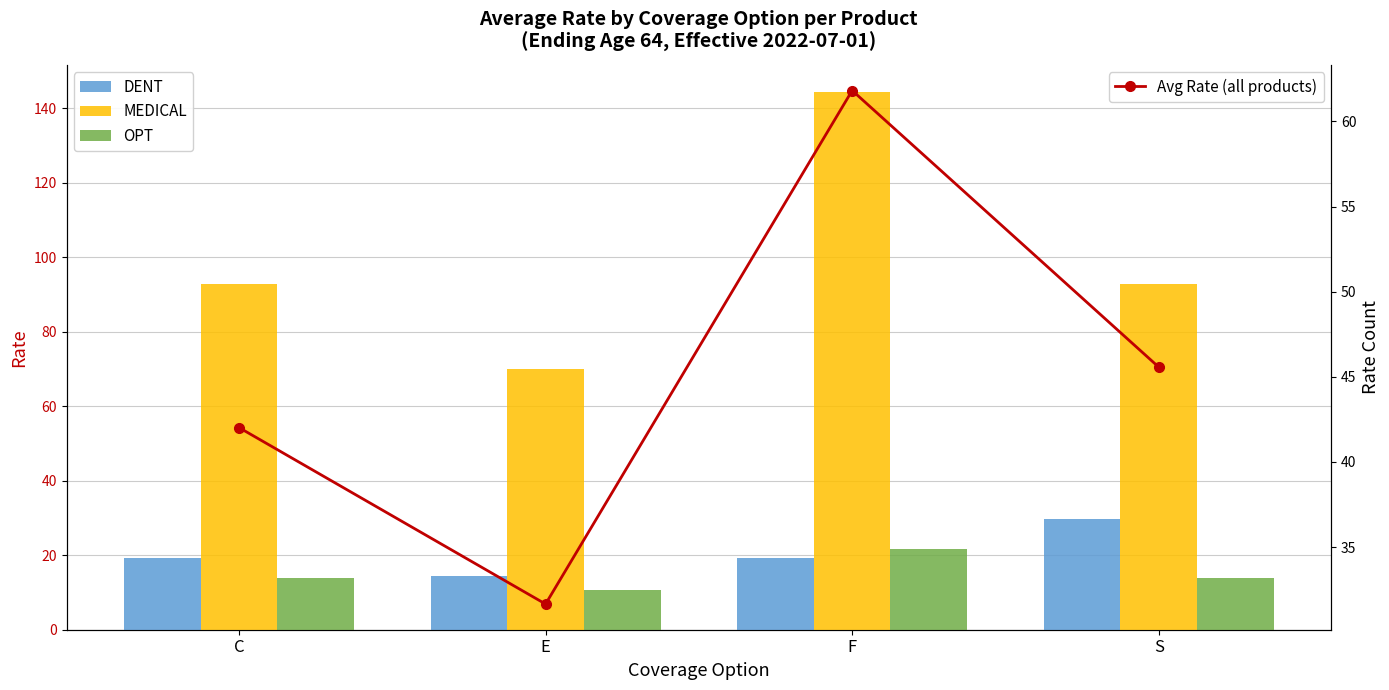

The value of MEDICAL at E is 118.6. True or false?

False